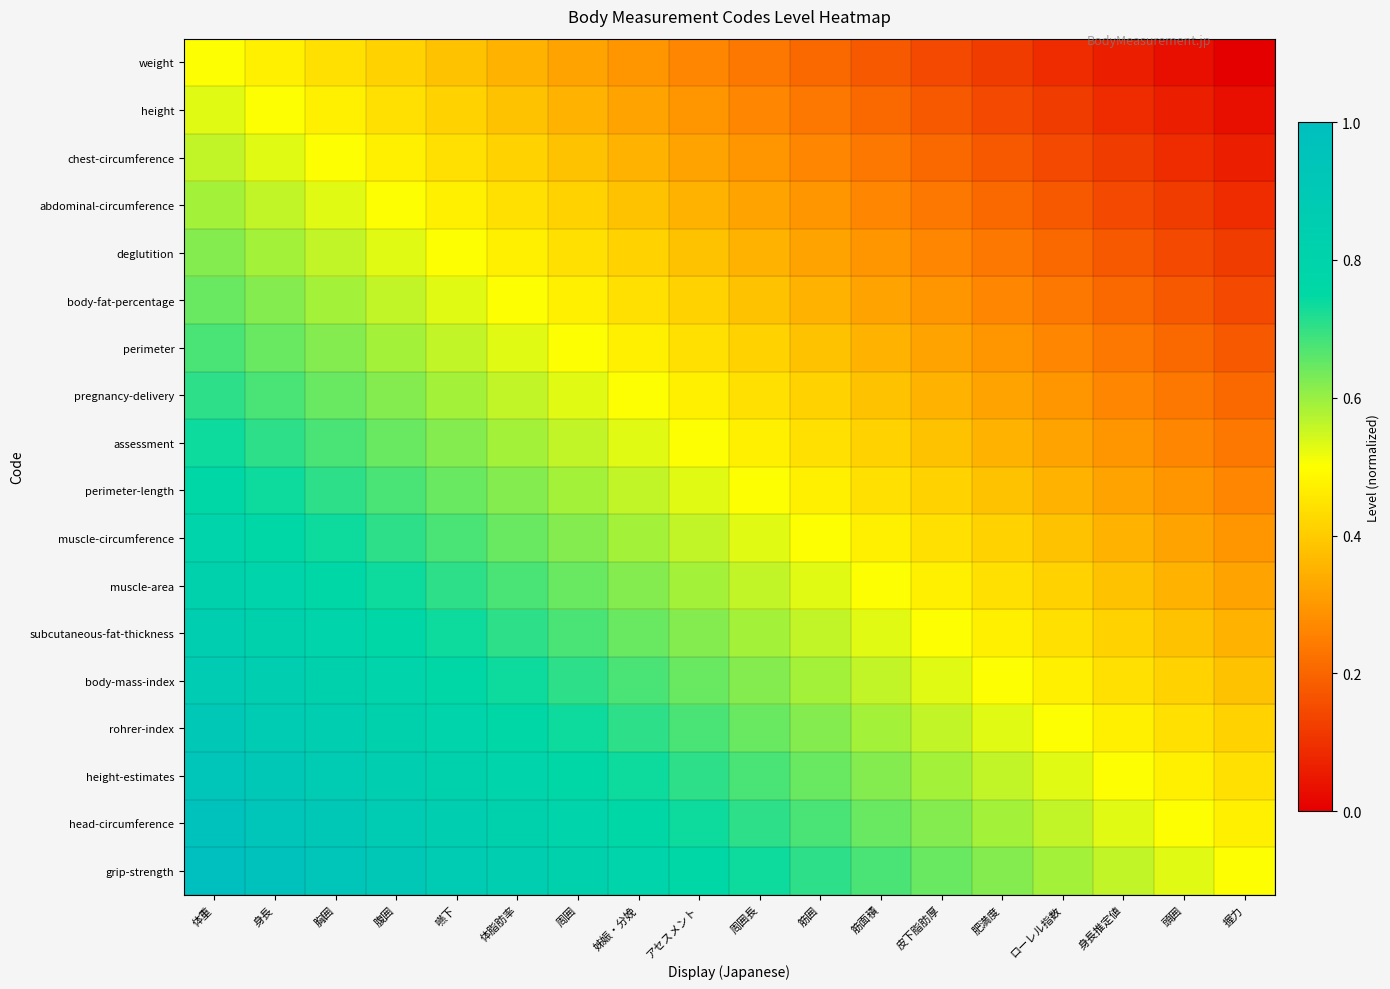

Rank the series at 姊娠・分娩 from highest to lowest value.

grip-strength, head-circumference, height-estimates, rohrer-index, body-mass-index, subcutaneous-fat-thickness, muscle-area, muscle-circumference, perimeter-length, assessment, pregnancy-delivery, perimeter, body-fat-percentage, deglutition, abdominal-circumference, chest-circumference, height, weight